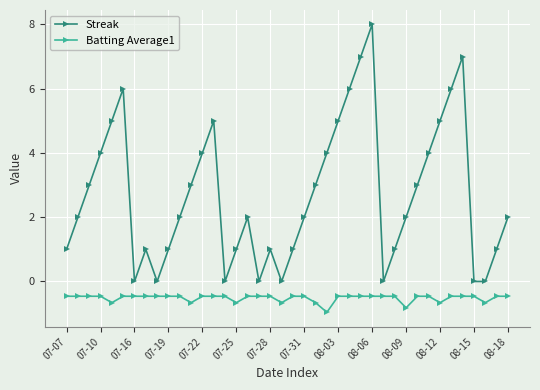

What is the maximum value for Streak?

8.0